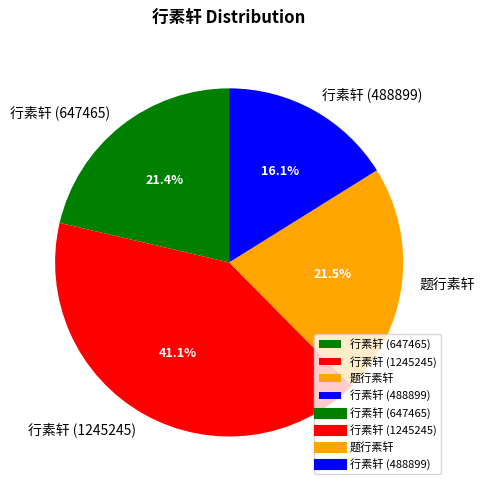

Do 行素轩 (647465) and 行素轩 (488899) together represent more than half of the pie?

No